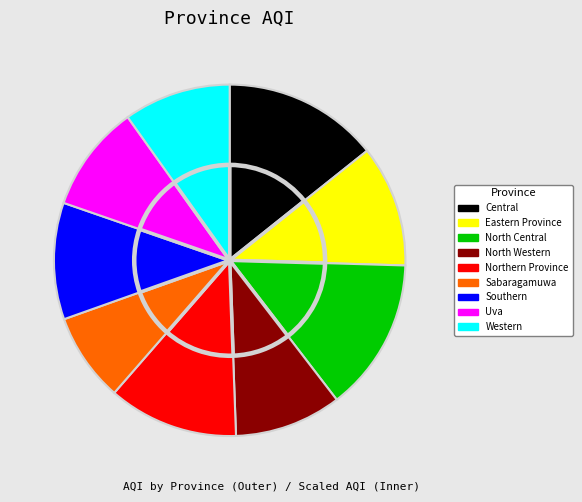

What is the total percentage of Sabaragamuwa and North Central?

22.3%